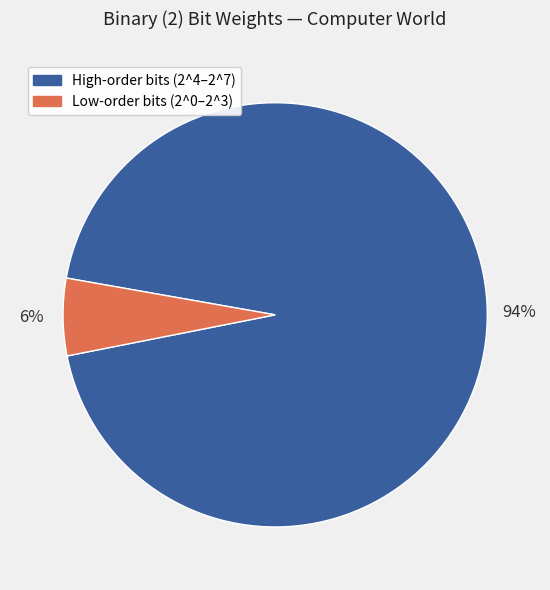

Is there any slice that represents more than half of the pie?

Yes